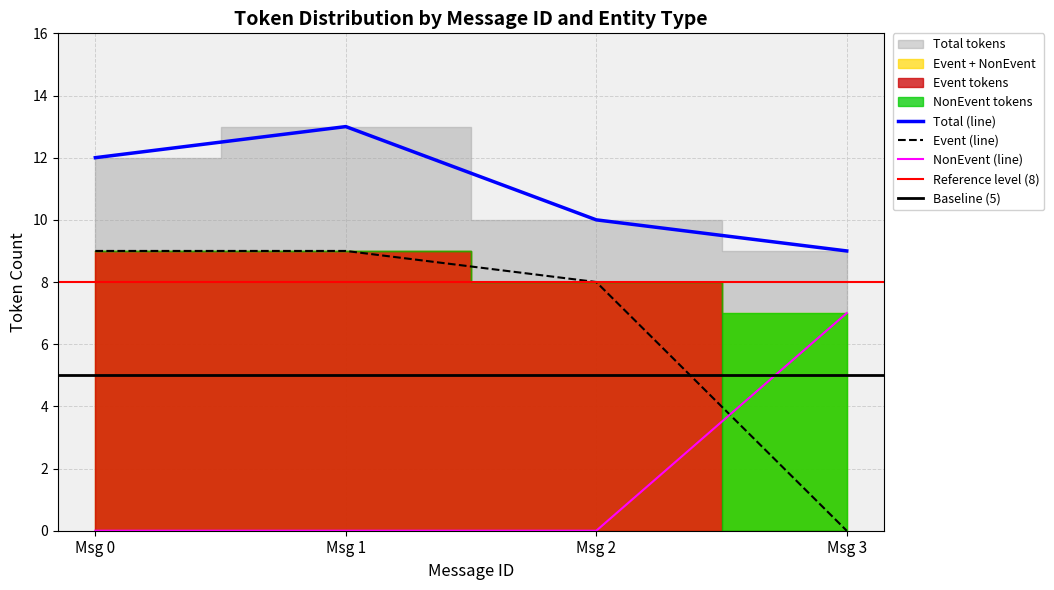

True or false: Total (line) and Event (line) intersect in this chart.

False